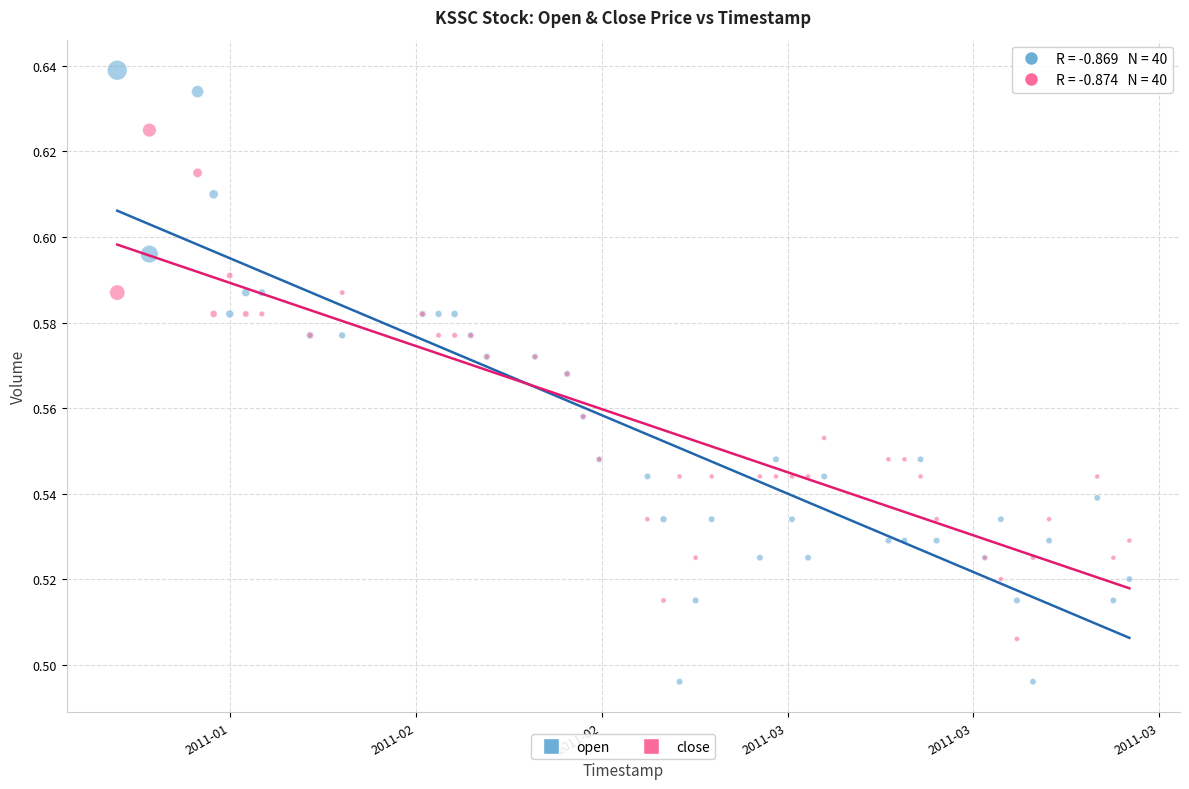

Which series has the largest Y range (max minus min)?

open